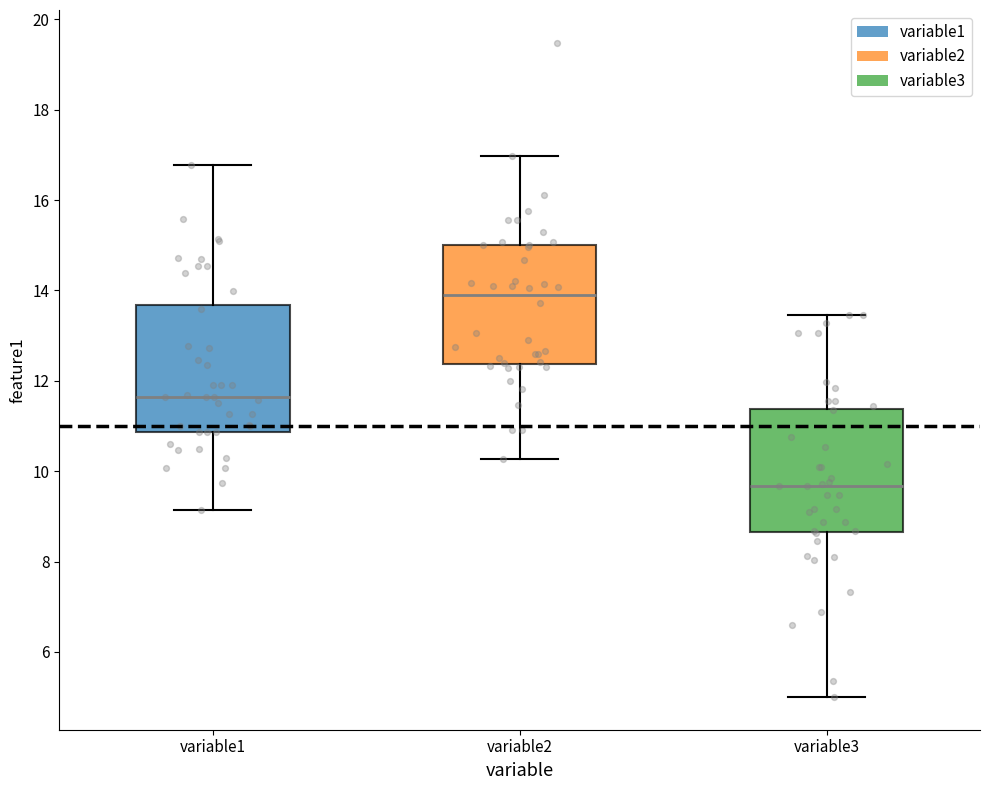

Which box has the lowest median line?

variable3